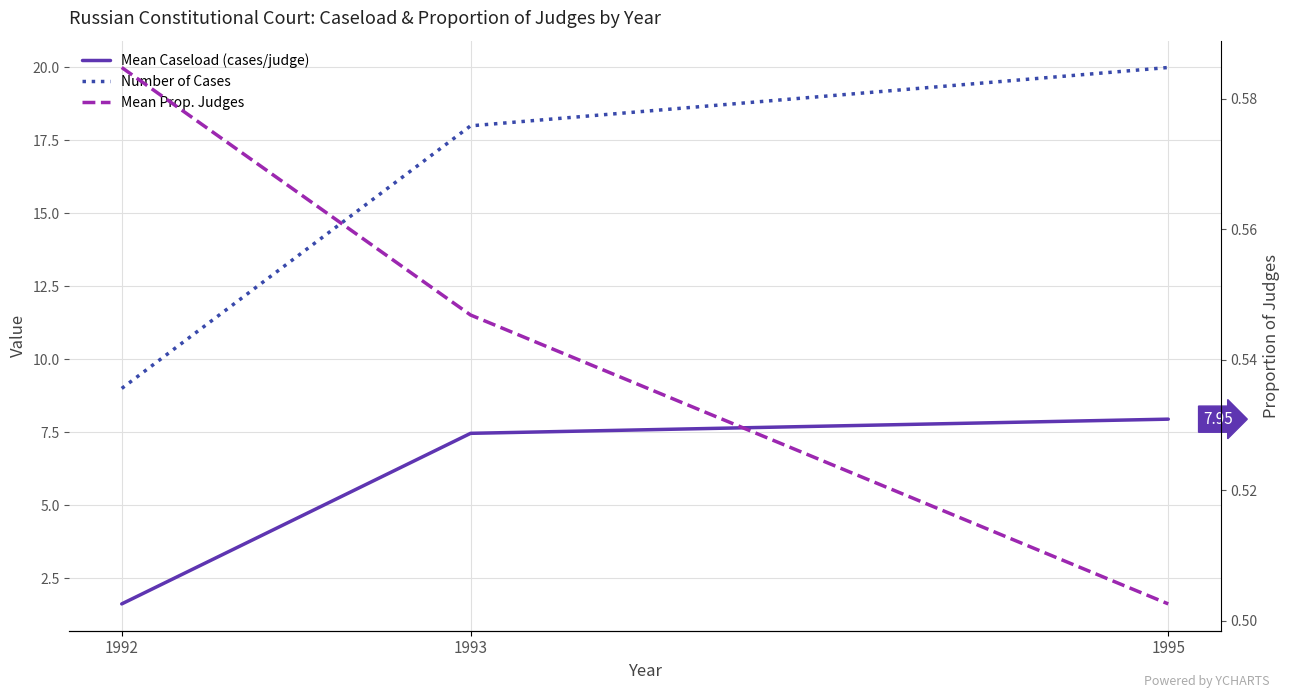

What are all the series names shown in the legend?

Mean Caseload (cases/judge), Number of Cases, Mean Prop. Judges